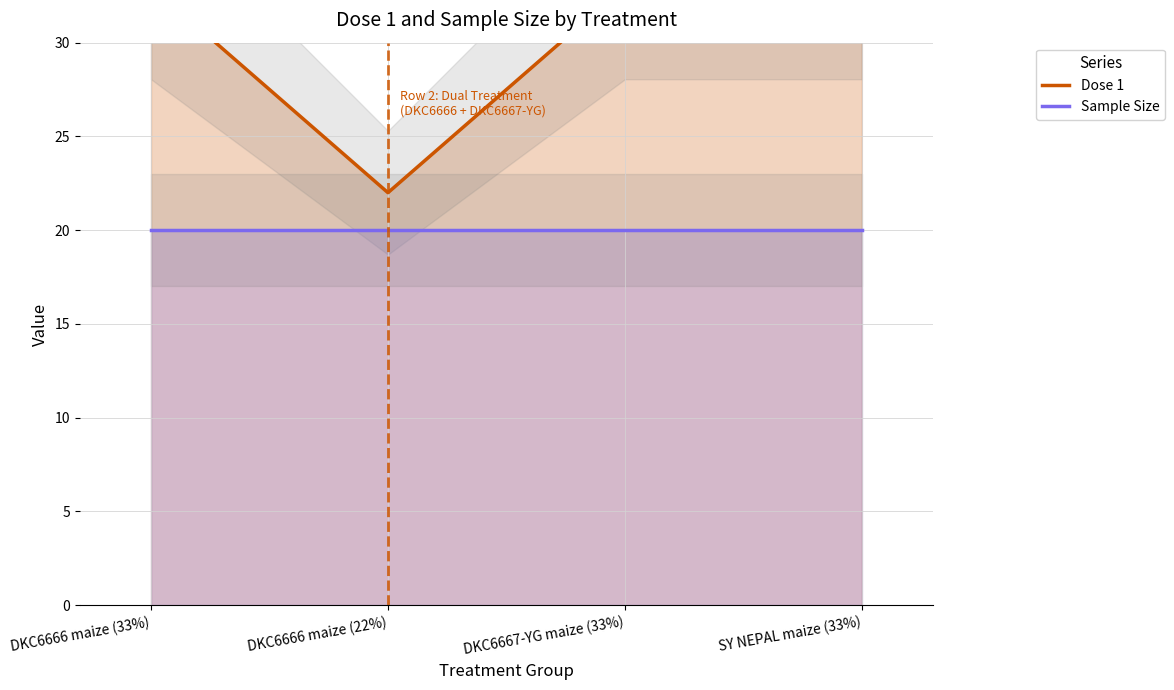

Reading left to right, list all the values displayed in this chart.

Dose 1: DKC6666 maize (33%)=33	DKC6666 maize (22%)=22	DKC6667-YG maize (33%)=33	SY NEPAL maize (33%)=33
Sample Size: DKC6666 maize (33%)=20	DKC6666 maize (22%)=20	DKC6667-YG maize (33%)=20	SY NEPAL maize (33%)=20